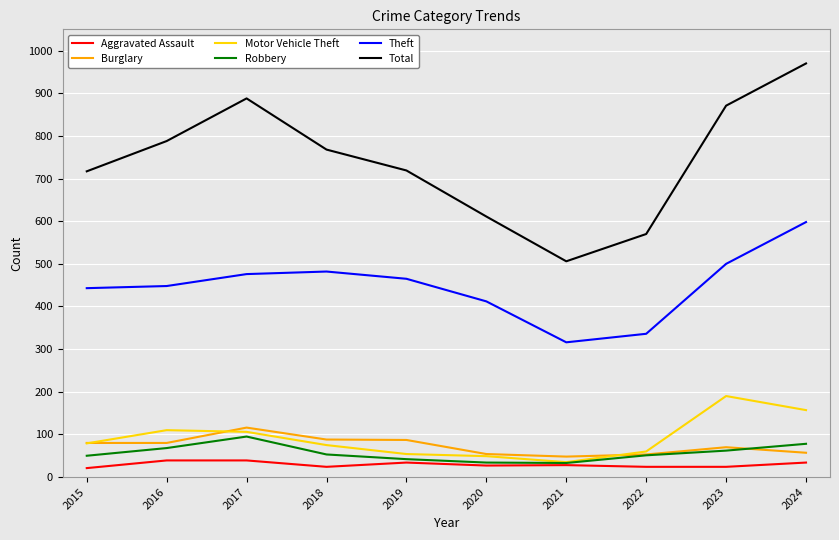

What is the lowest value of the Theft series?

316